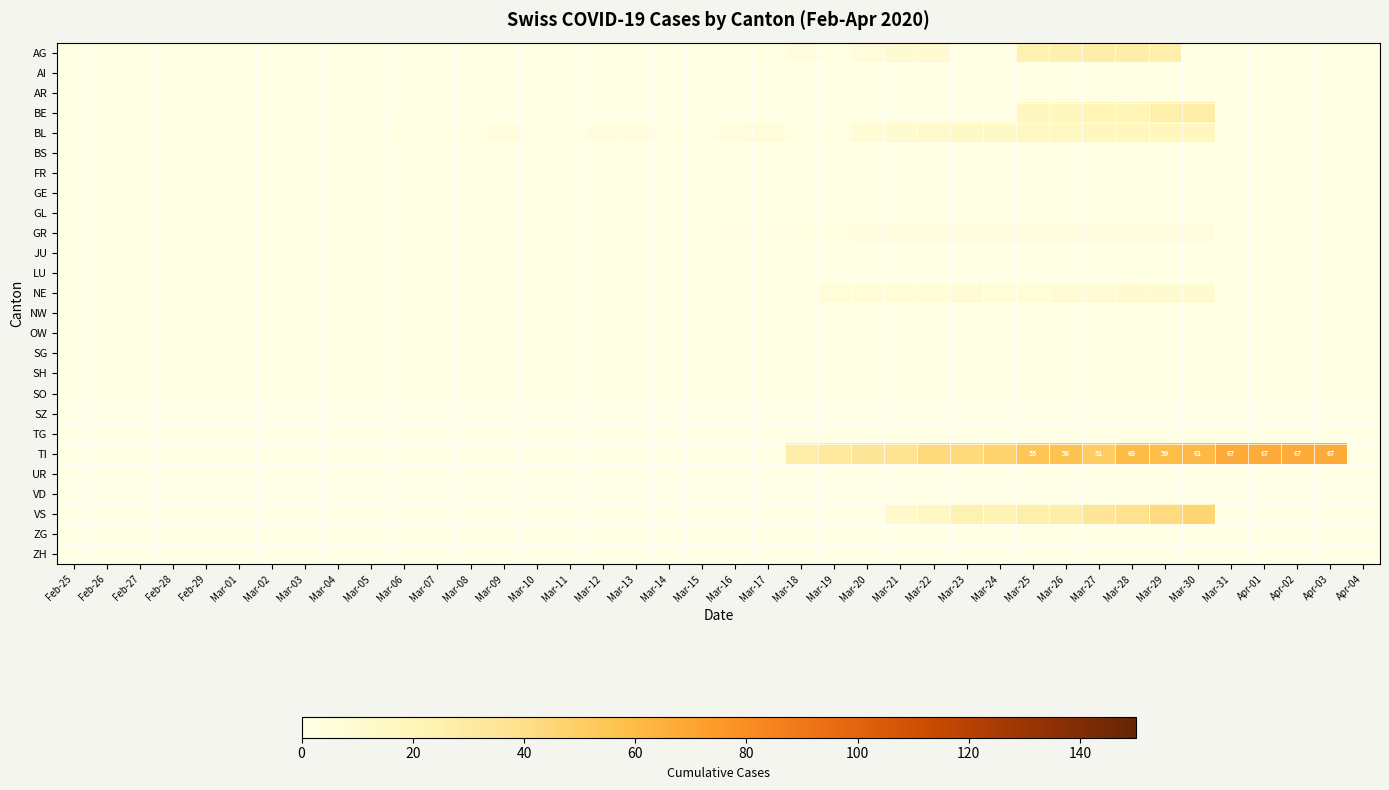

Which series has the largest range (max minus min)?

TI